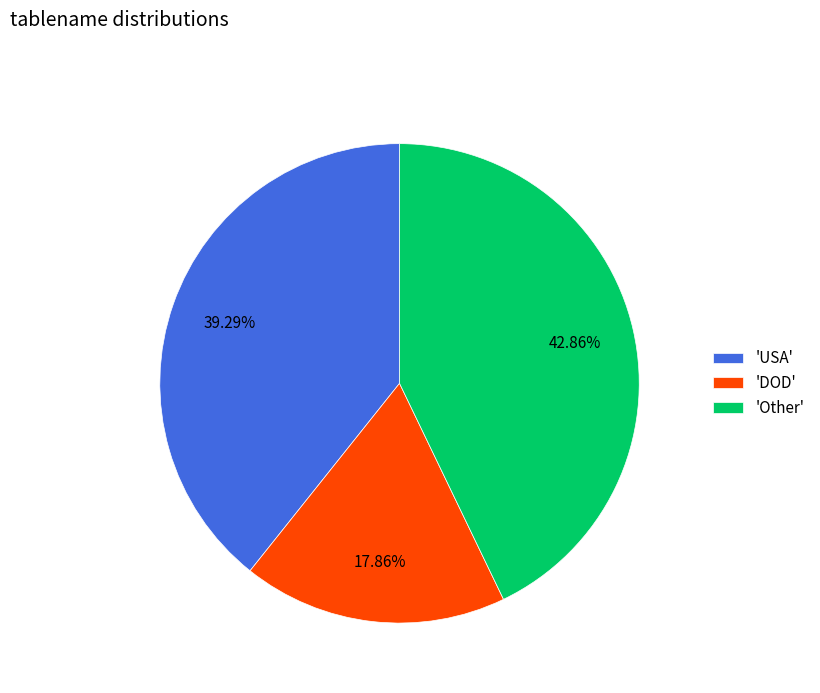

Rank the categories by value from highest to lowest.

'Other', 'USA', 'DOD'